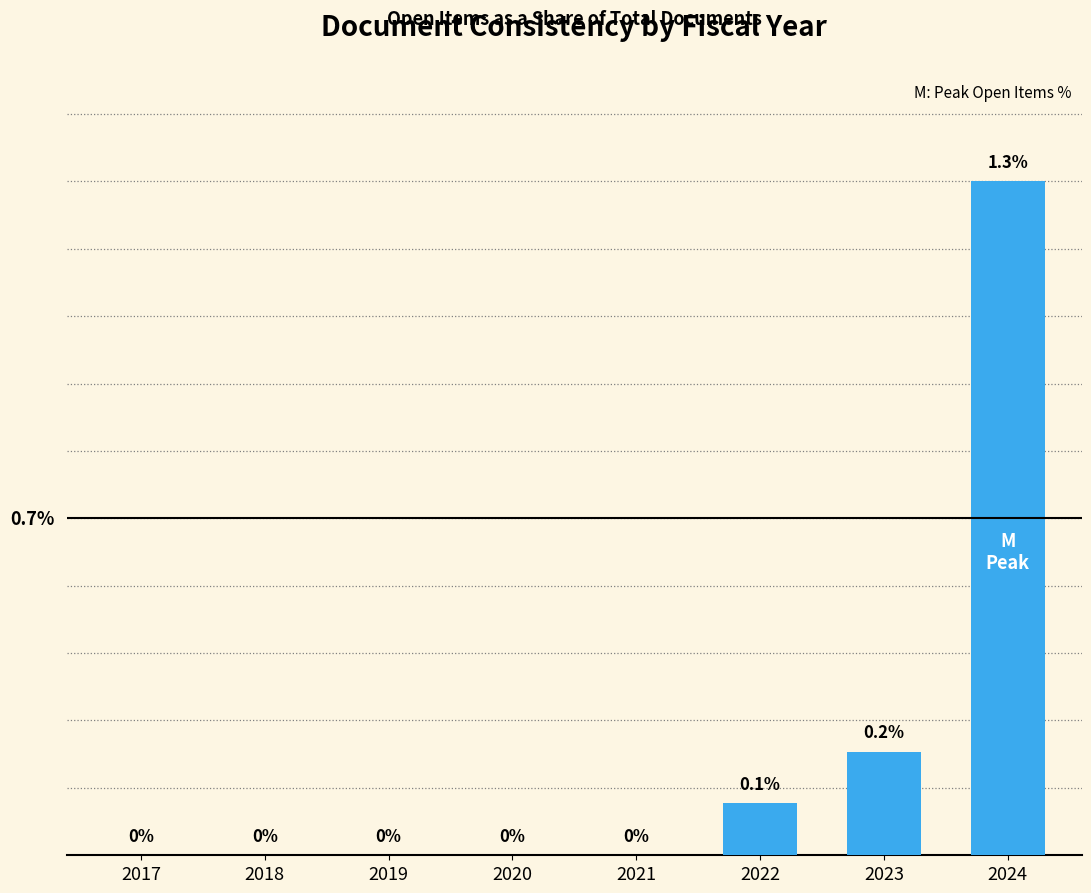

Reading right to left, extract all data points from this chart.

2024=1.3	2023=0.2	2022=0.1	2021=0.0	2020=0.0	2019=0.0	2018=0.0	2017=0.0